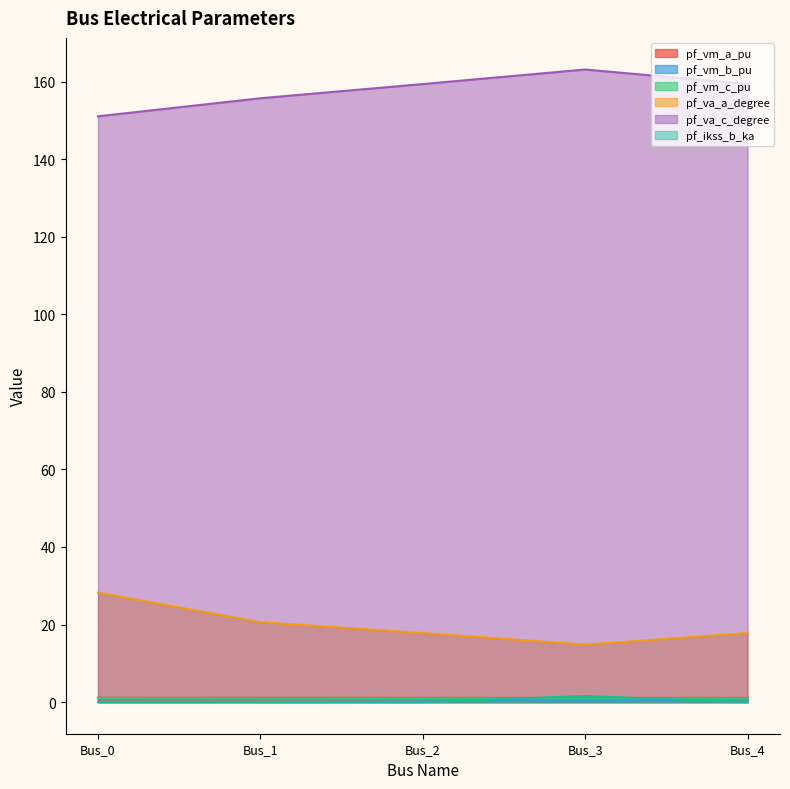

The value of pf_vm_b_pu at Bus_3 is 0.6. True or false?

True